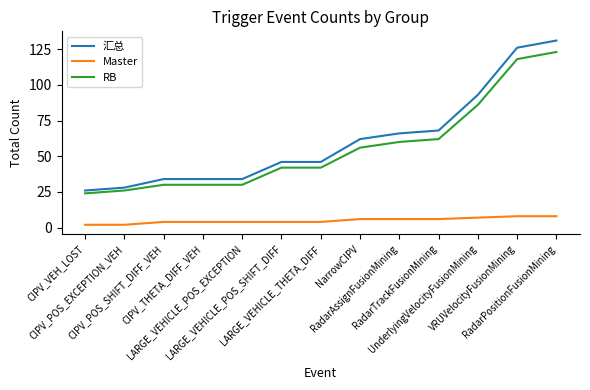

Which series changed the most between CIPV_POS_EXCEPTION_VEH and VRUVelocityFusionMining?

汇总